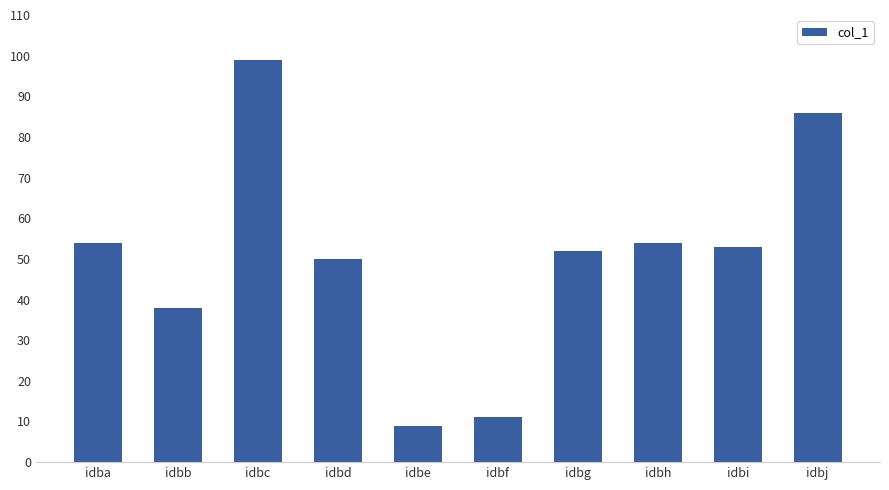

What is the value of the 5th bar from the left?

9